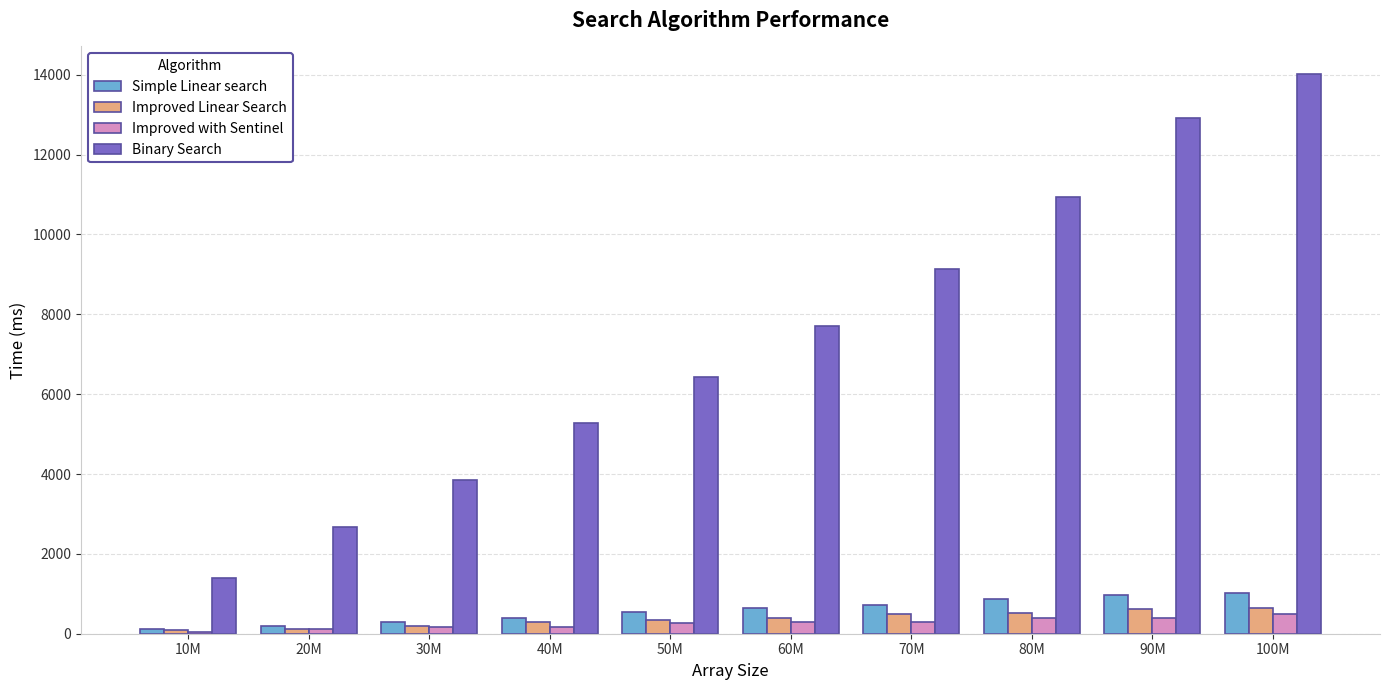

Which series has the largest range (max minus min)?

Binary Search